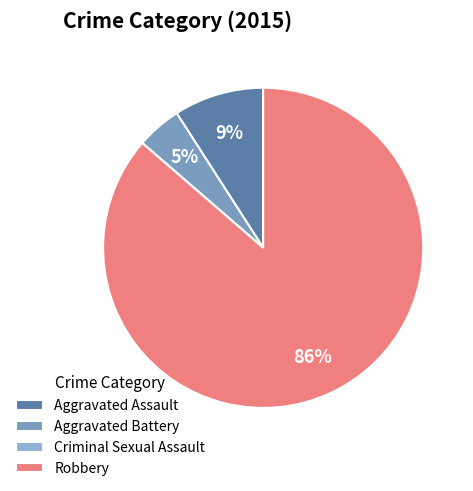

To the nearest percent, what is the difference between the largest and smallest slice percentages?

86%